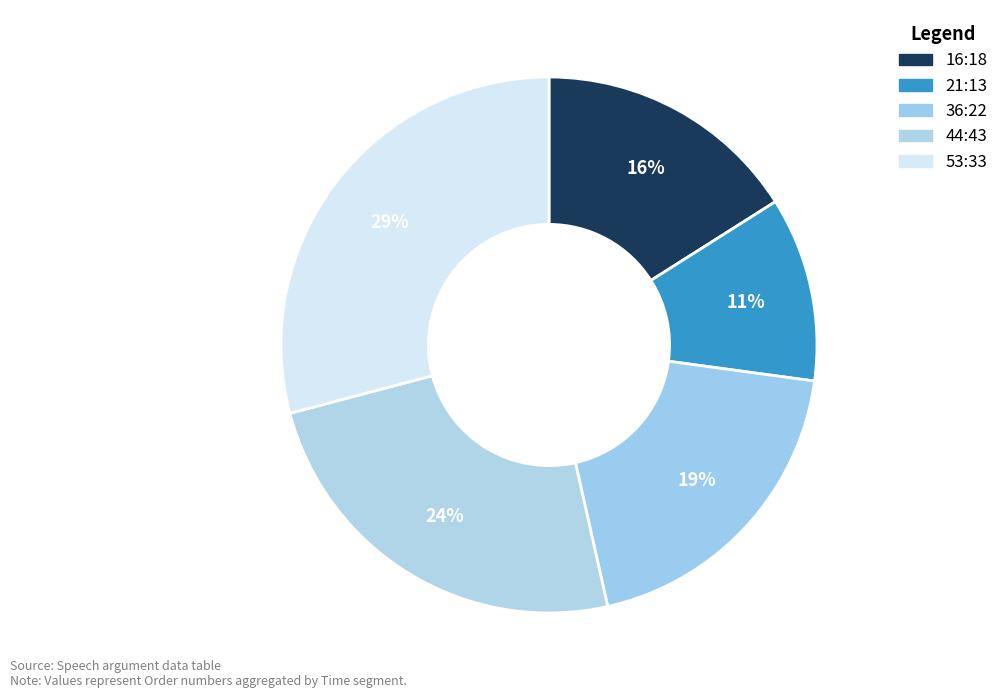

What is the largest slice in the pie chart?

53:33